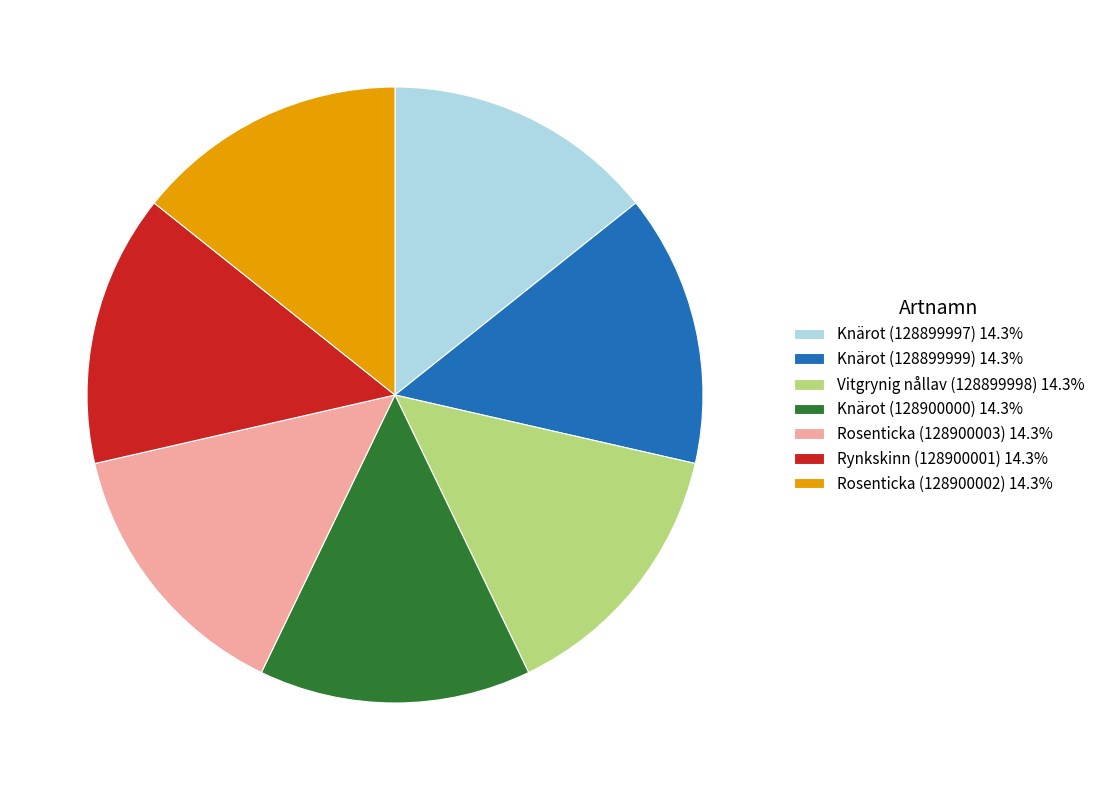

Is the sum of Knärot (128899997) 14.3% and Rosenticka (128900002) 14.3% greater than half?

No